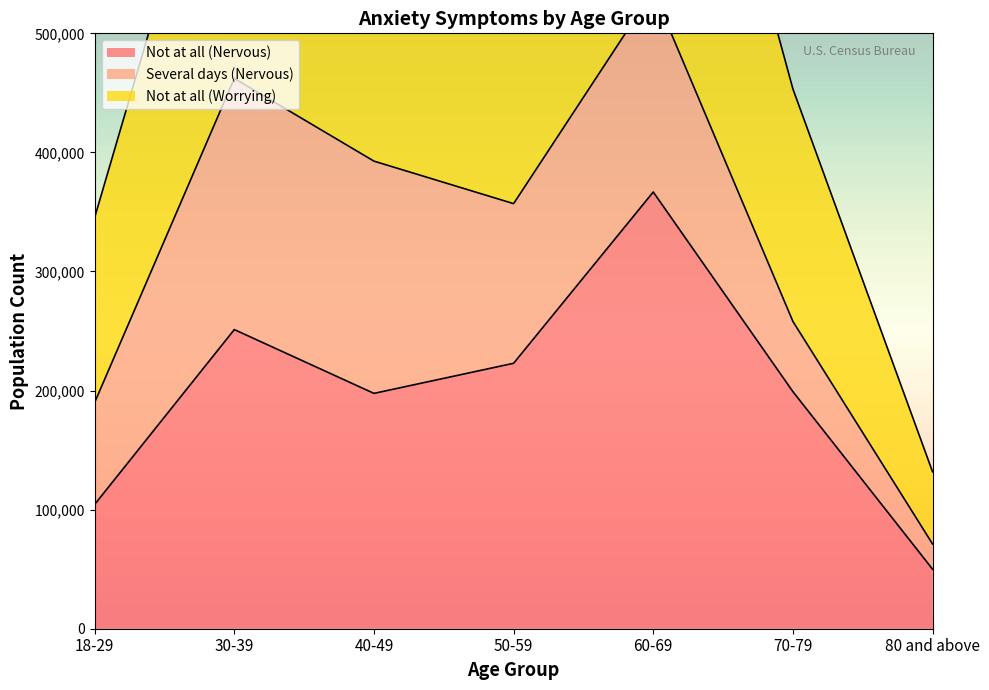

The value of Not at all (Nervous) at 70-79 is 304164. True or false?

False